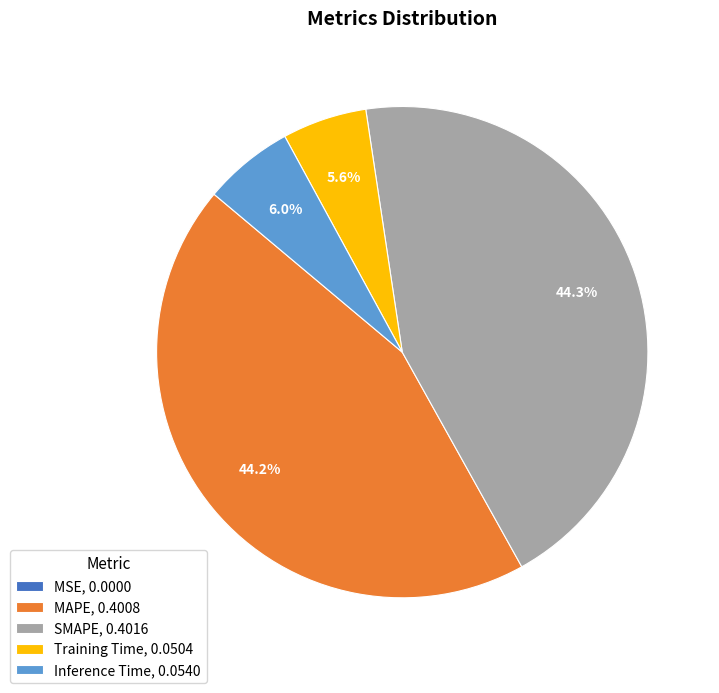

Does Training Time account for over 50% of the chart?

No